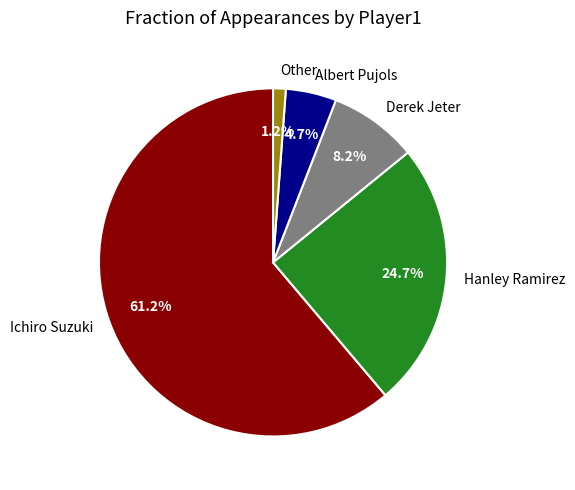

To the nearest percent, what is the difference between the Ichiro Suzuki and Hanley Ramirez slice percentages?

36%